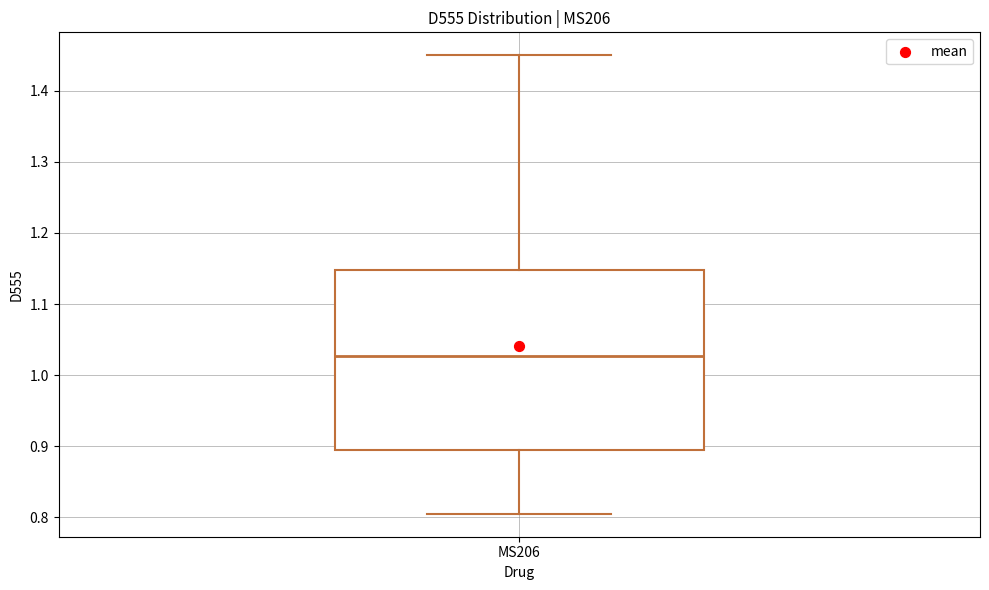

Read this box plot against the y-axis: the position of the median line, the range covered by the box, and the ends of both whiskers. The values are not printed on the chart, so give them approximately, as read against the axis.

median 1.03, box 0.89 to 1.15, whiskers 0.80 to 1.45